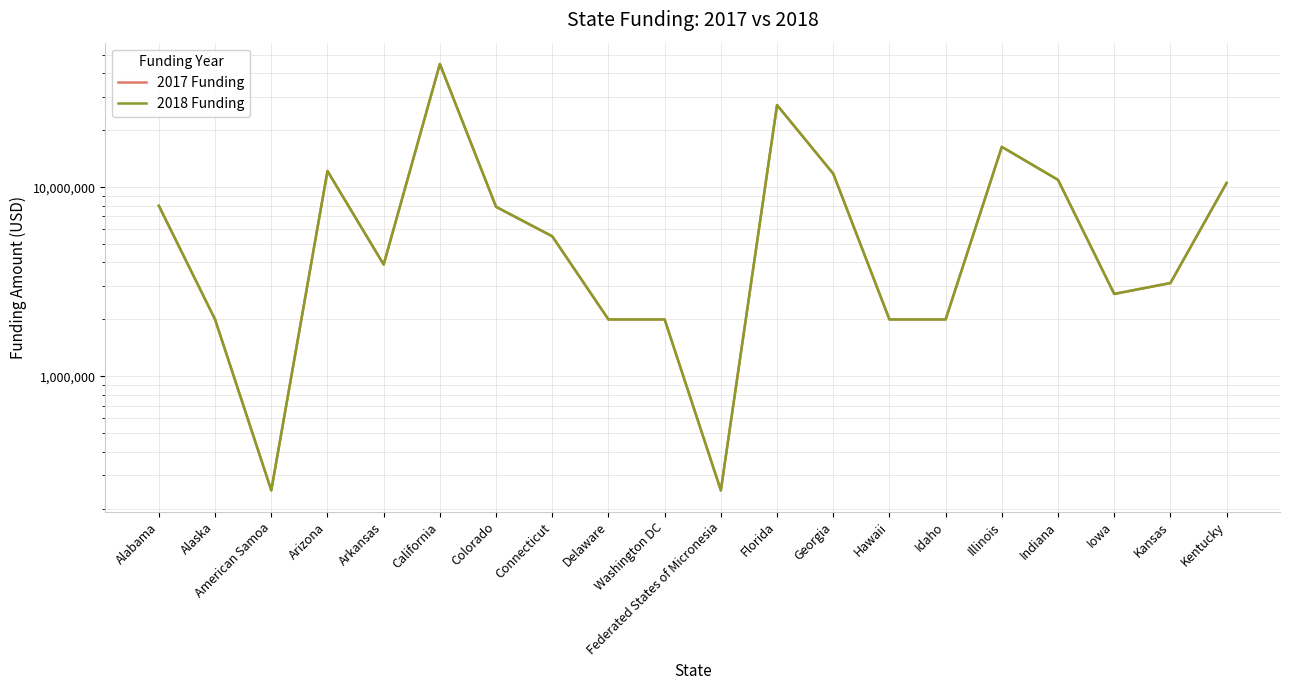

What is the greatest value displayed?

44749771